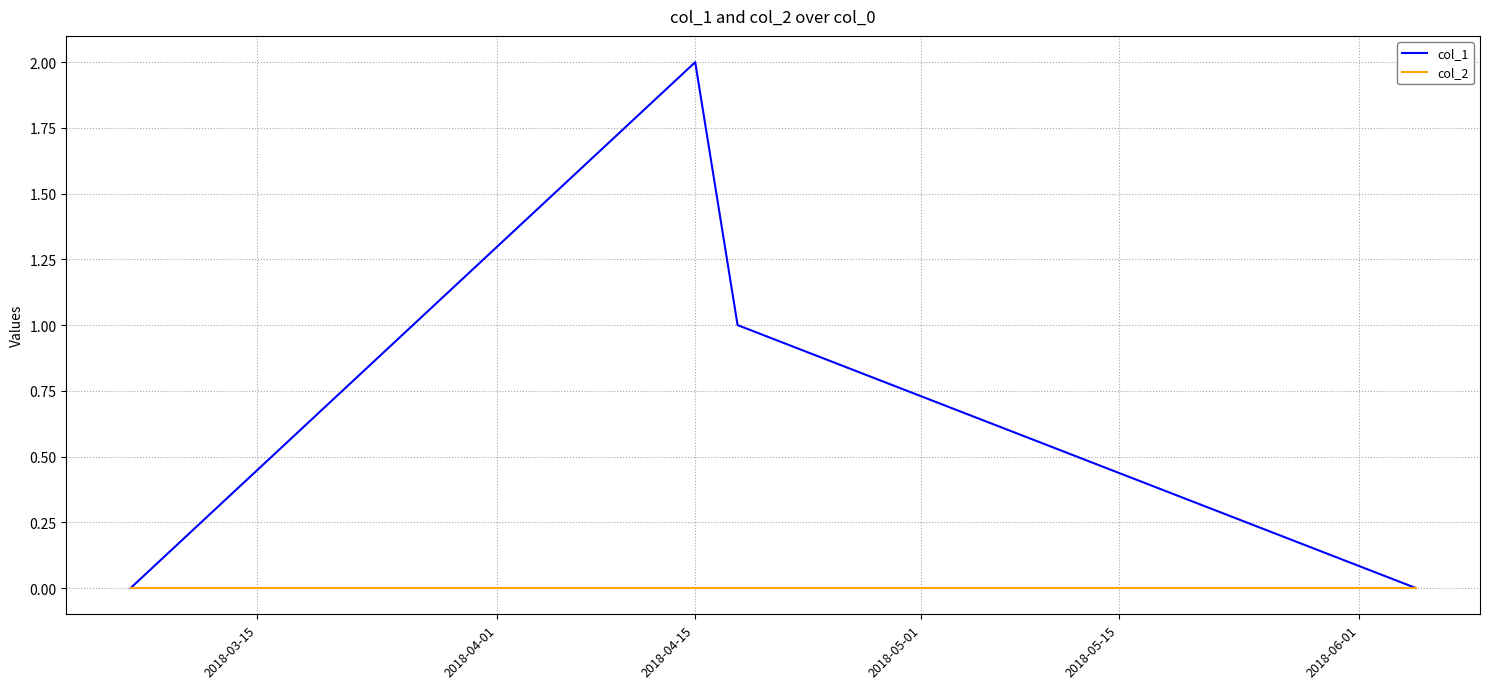

What are all the series names shown in the legend?

col_1, col_2